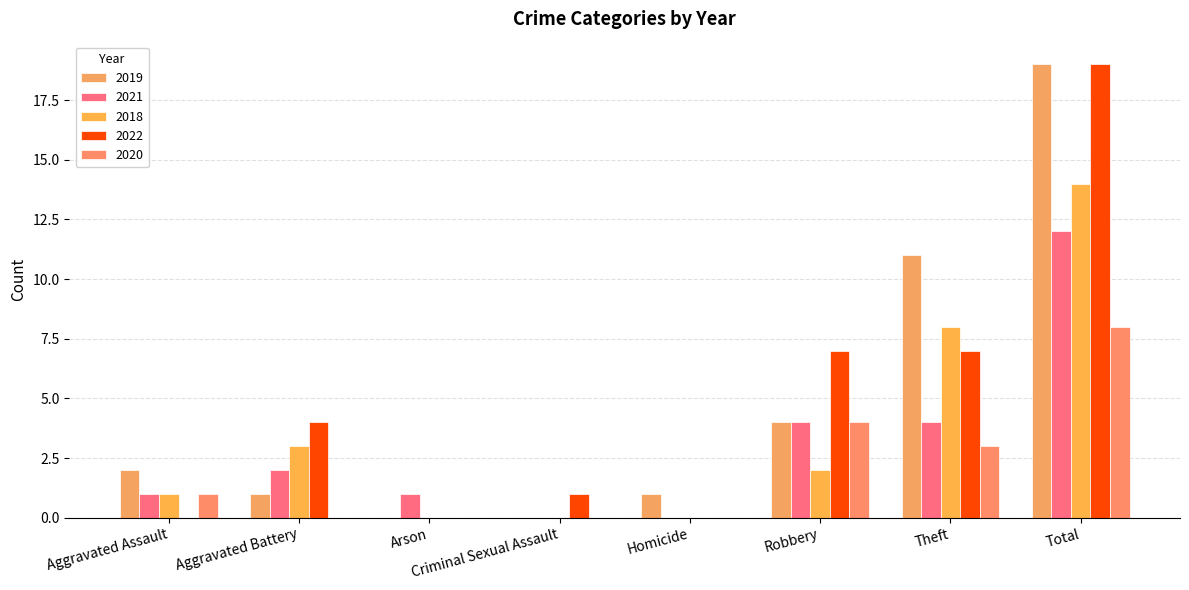

What is the maximum value shown in the chart?

19